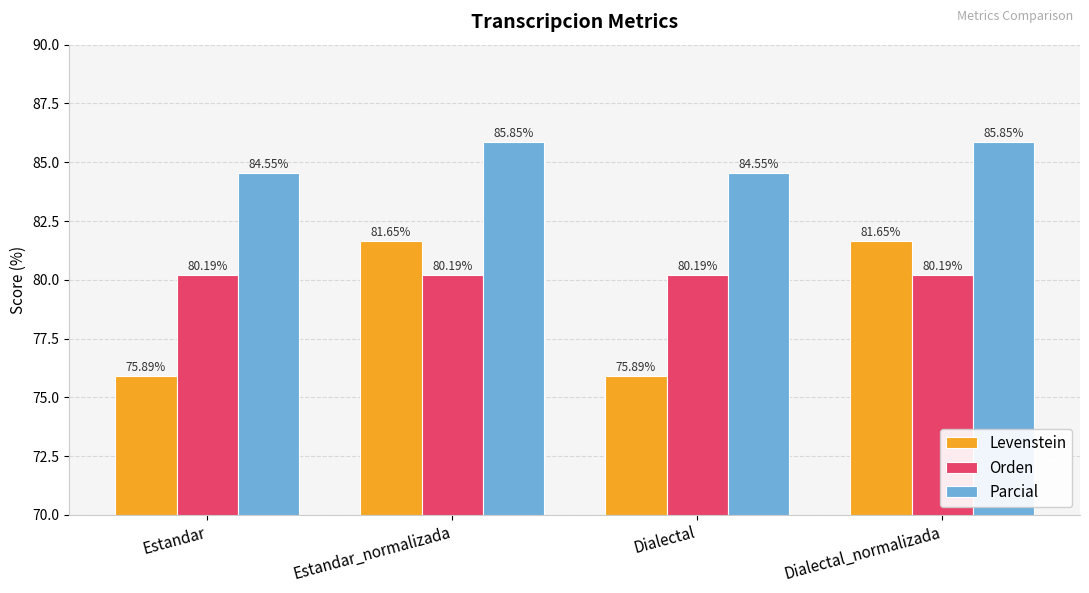

What is the spread (max minus min) of values at Dialectal_normalizada?

5.7